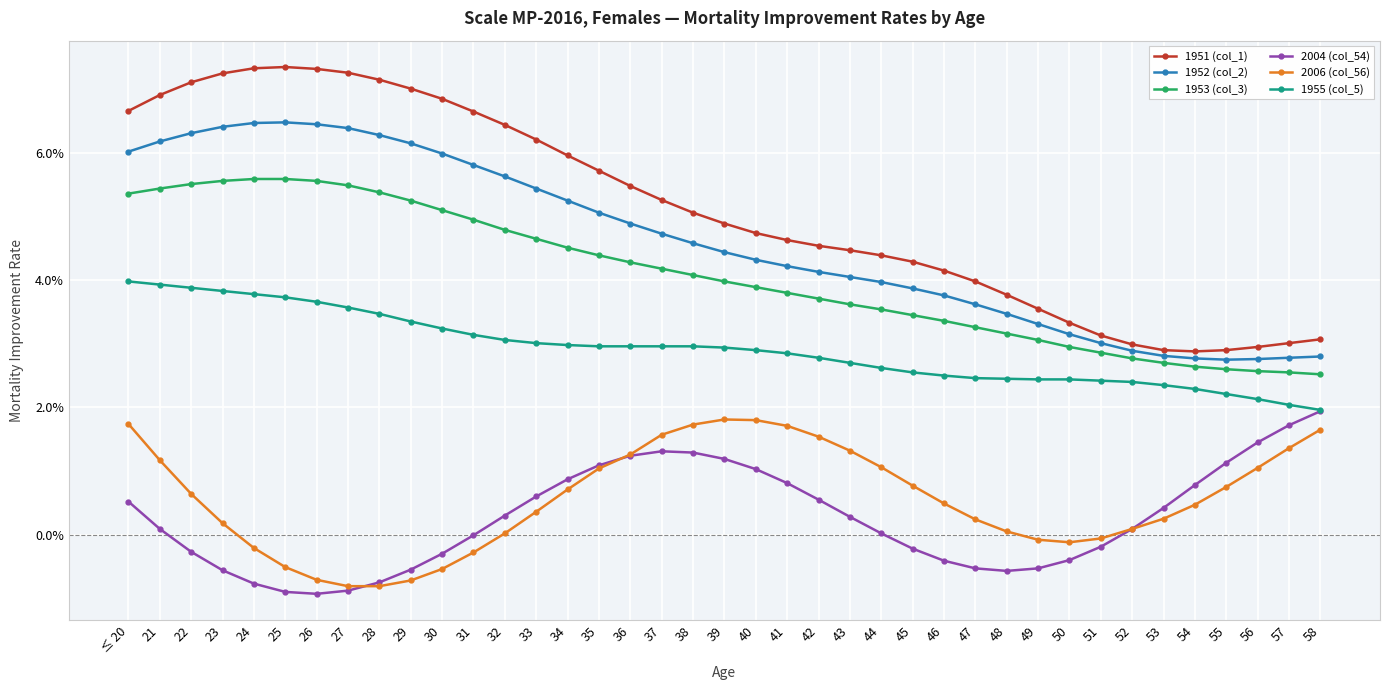

What are all the series names shown in the legend?

1951 (col_1), 1952 (col_2), 1953 (col_3), 2004 (col_54), 2006 (col_56), 1955 (col_5)